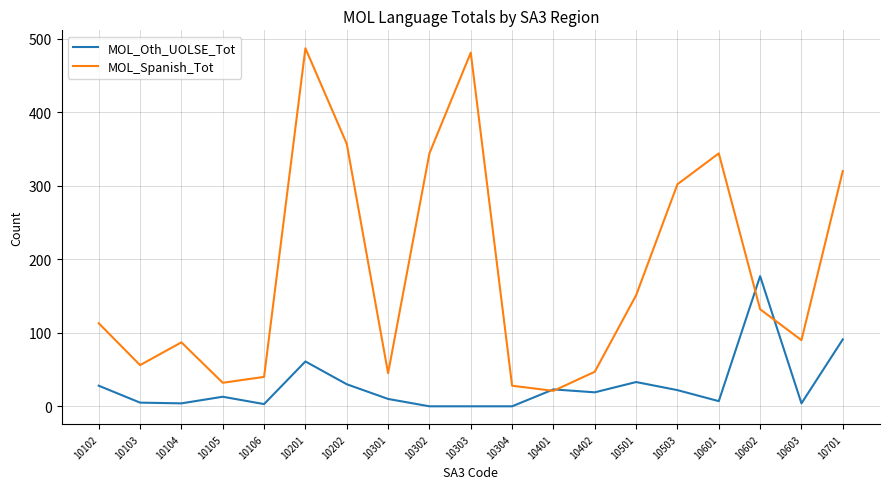

True or false: MOL_Spanish_Tot has more than 0 points higher than both neighbors.

True